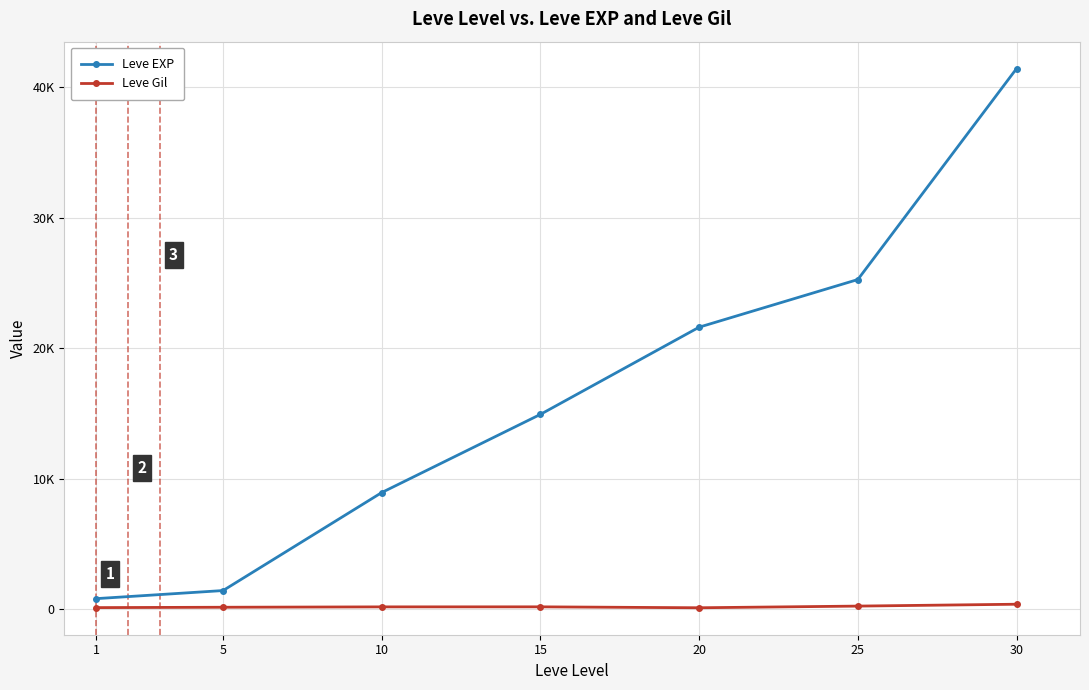

What is the total value across all series at 15?

15092